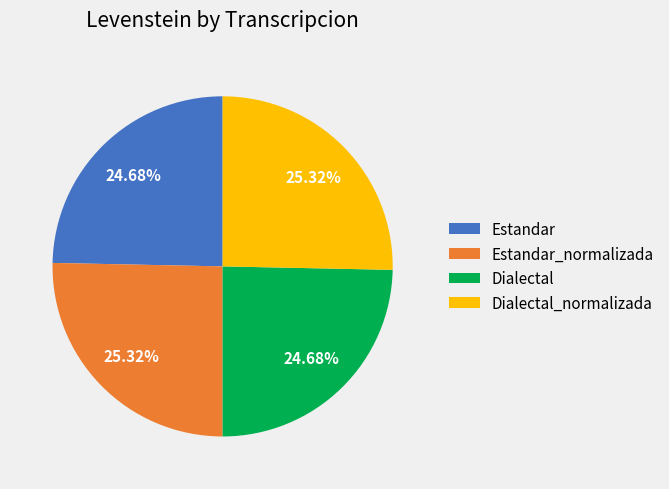

Approximately how many times larger is the value at Estandar compared to Dialectal?

1.0